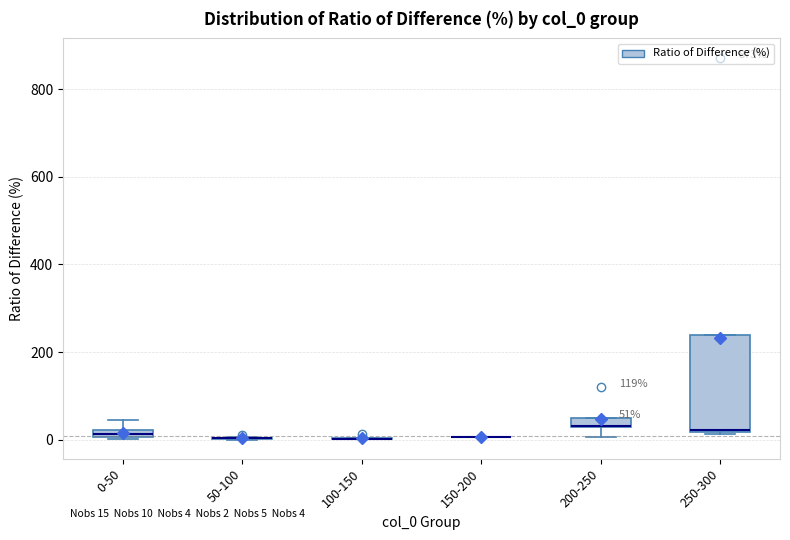

Which box is the tallest, from its lower edge to its upper edge?

250-300